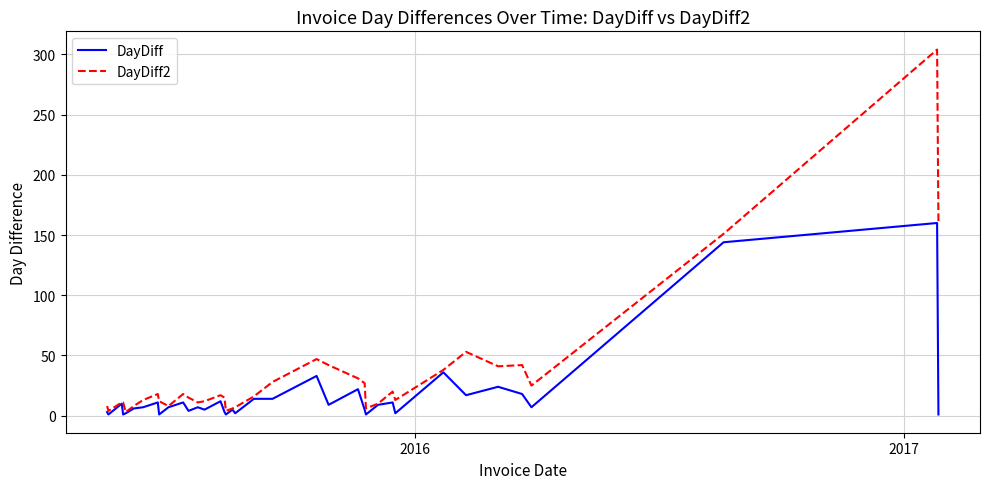

Which series has the largest total across all categories?

DayDiff2